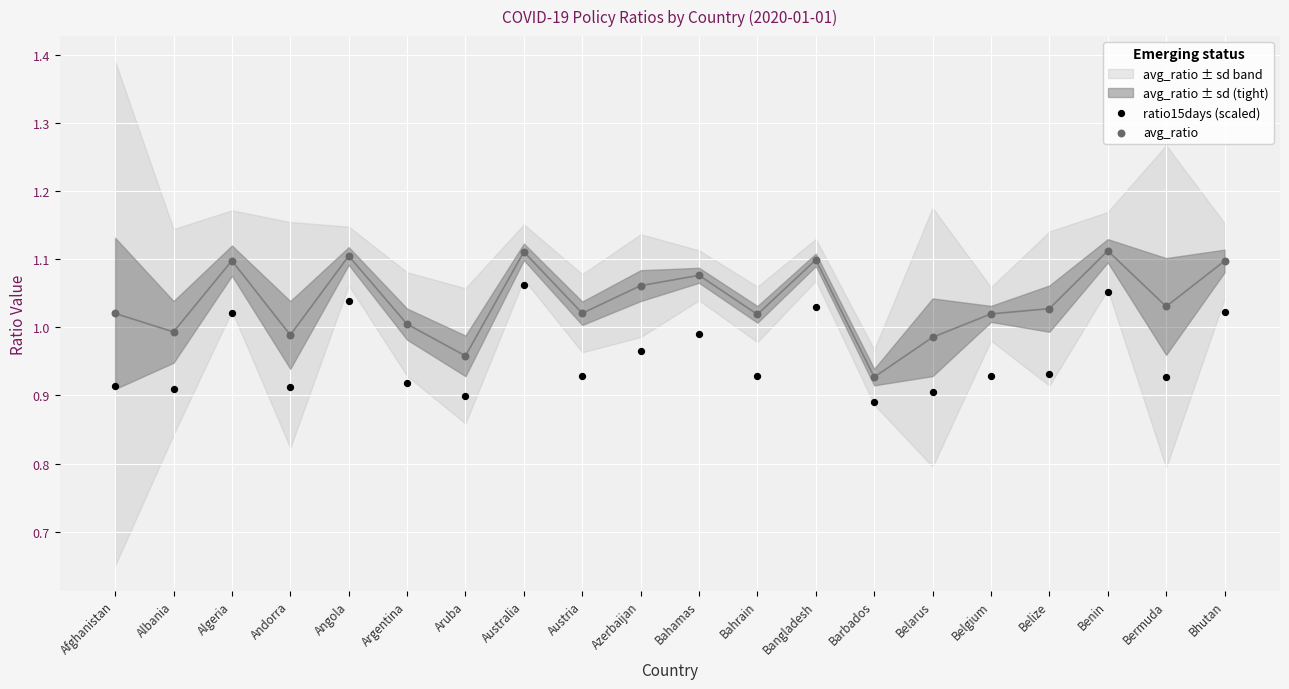

Which series contains the highest Y value?

avg_ratio